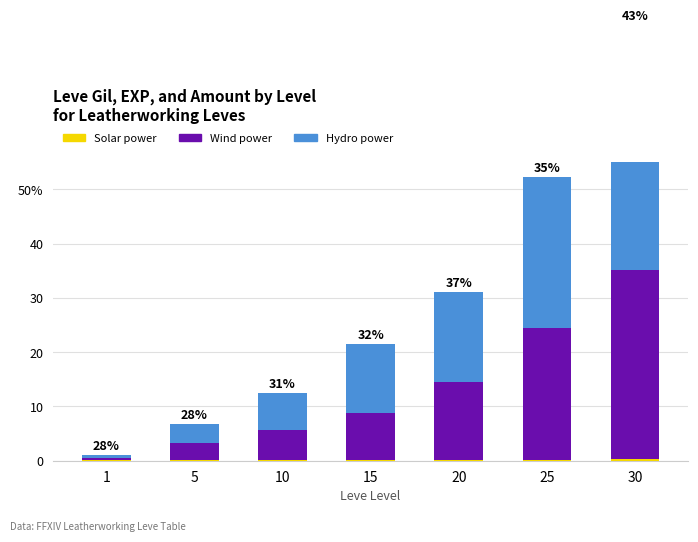

True or false: Wind power has a value of 3.3 at 10.

False